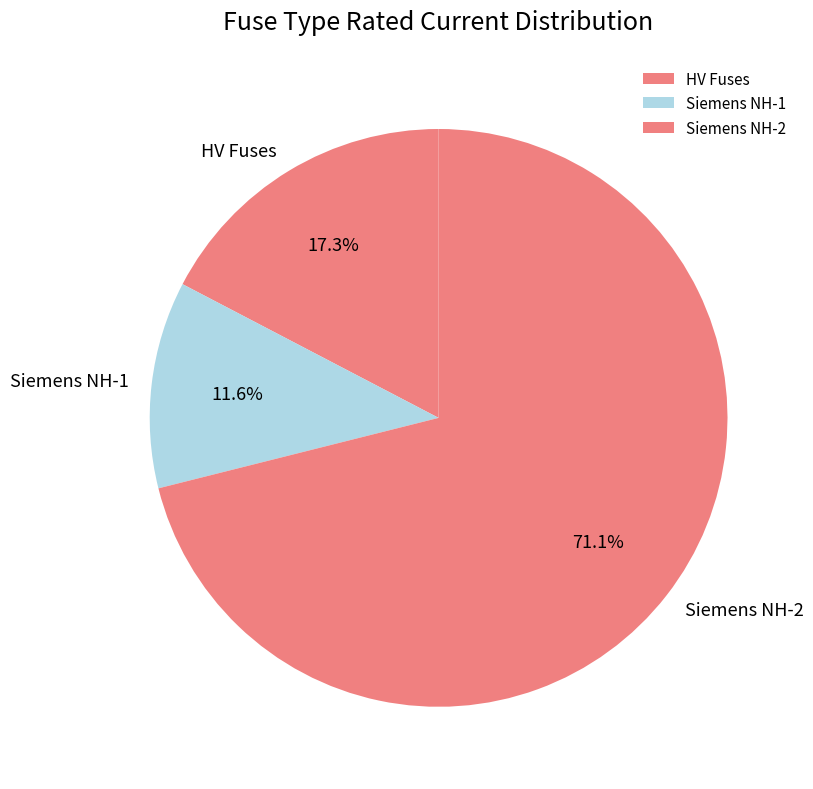

Approximately how many times larger is the value at Siemens NH-2 compared to Siemens NH-1?

6.1